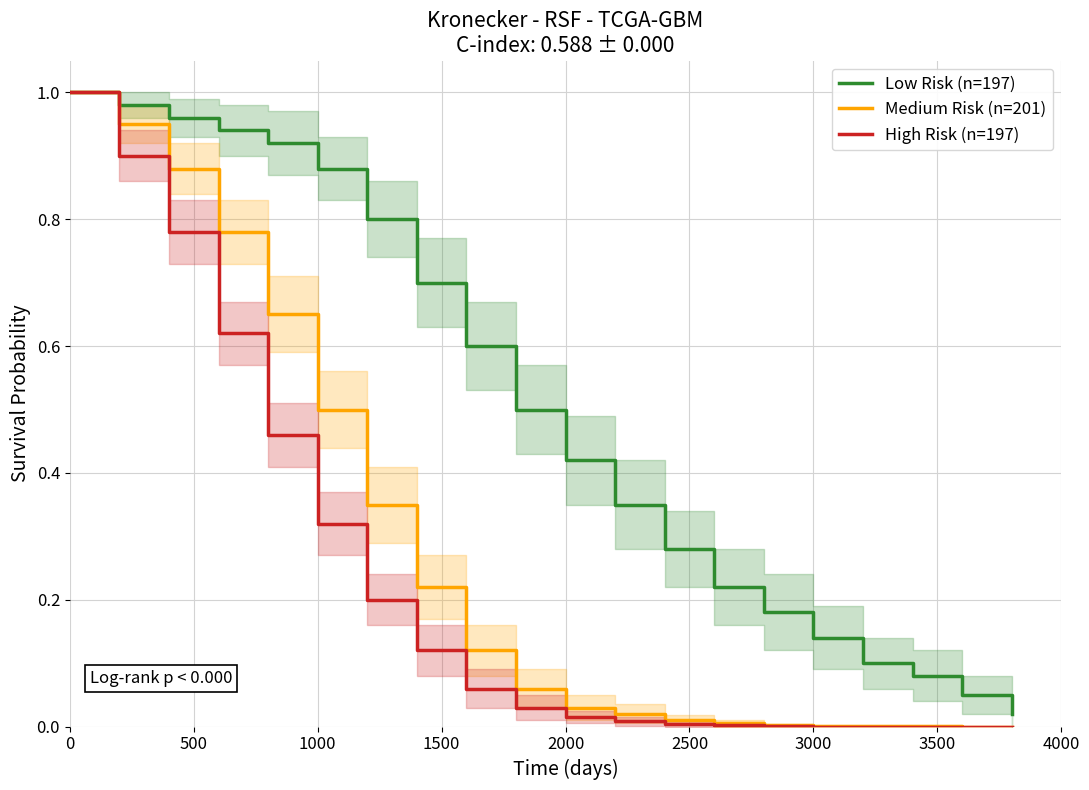

Which series has the largest total across all categories?

Low Risk (n=197)